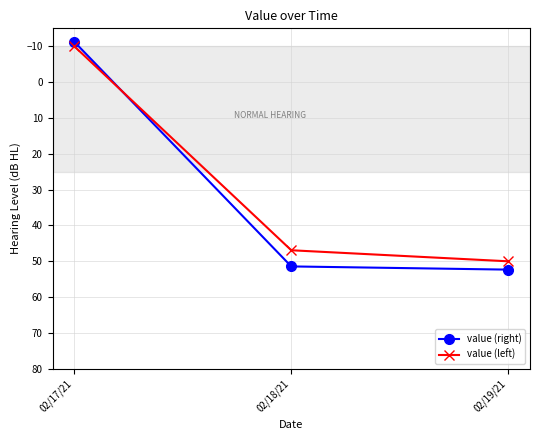

At how many categories does at least one series exceed 38?

2